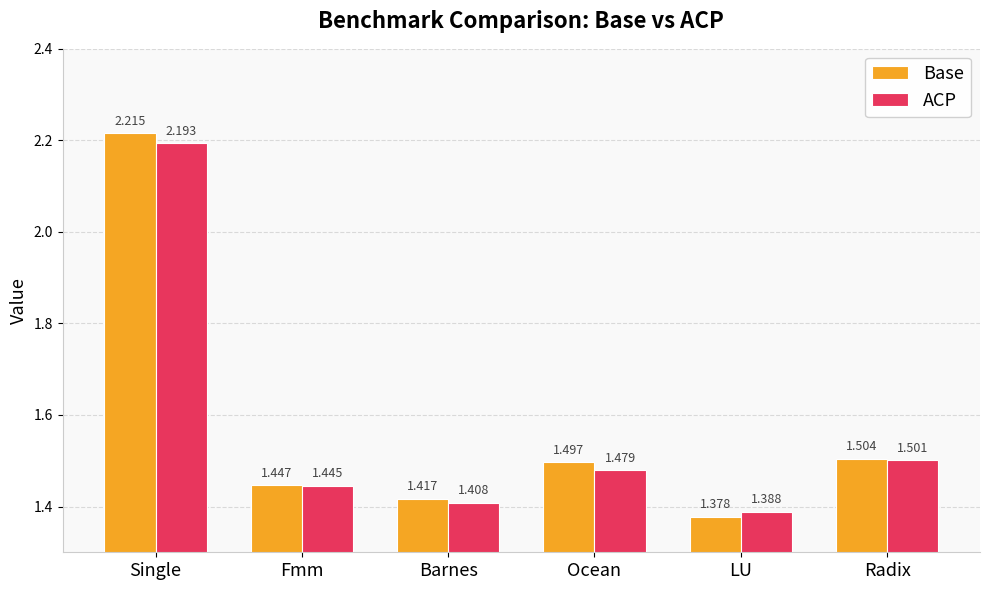

The value of Base at Radix is 2.3. True or false?

False